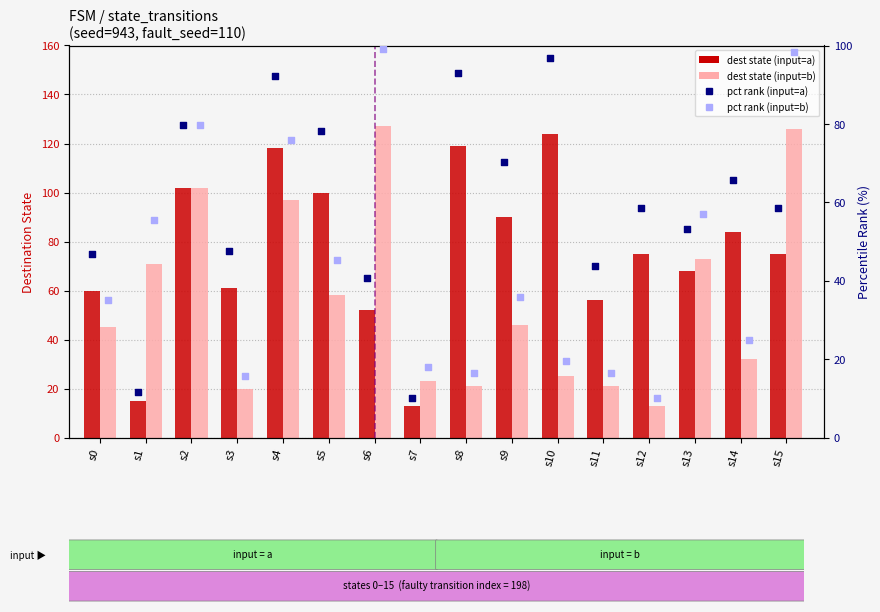

Which series has the largest total across all categories?

dest state (input=a)